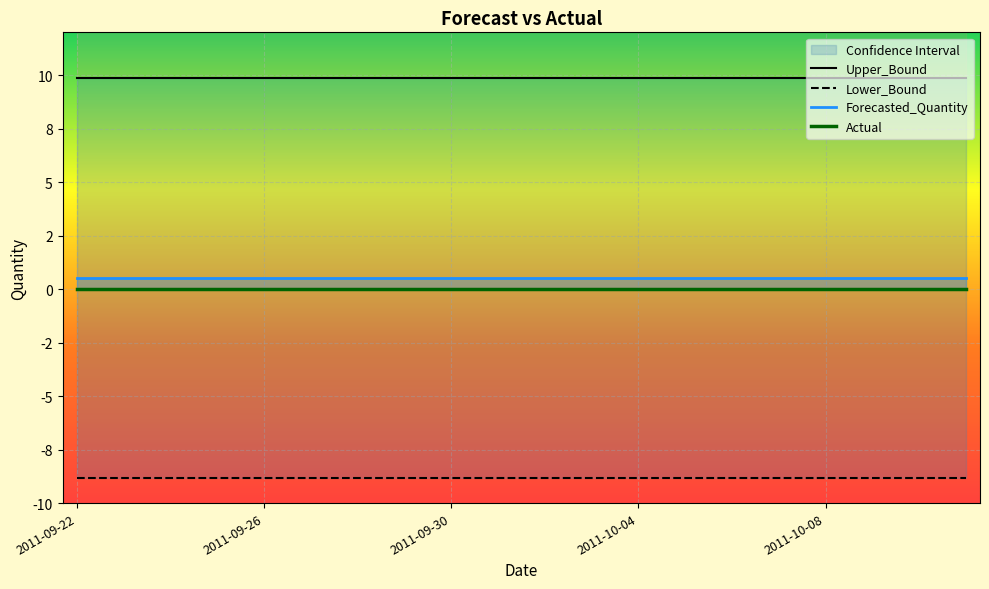

At which category does the chart reach its minimum across all series?

2011-09-22